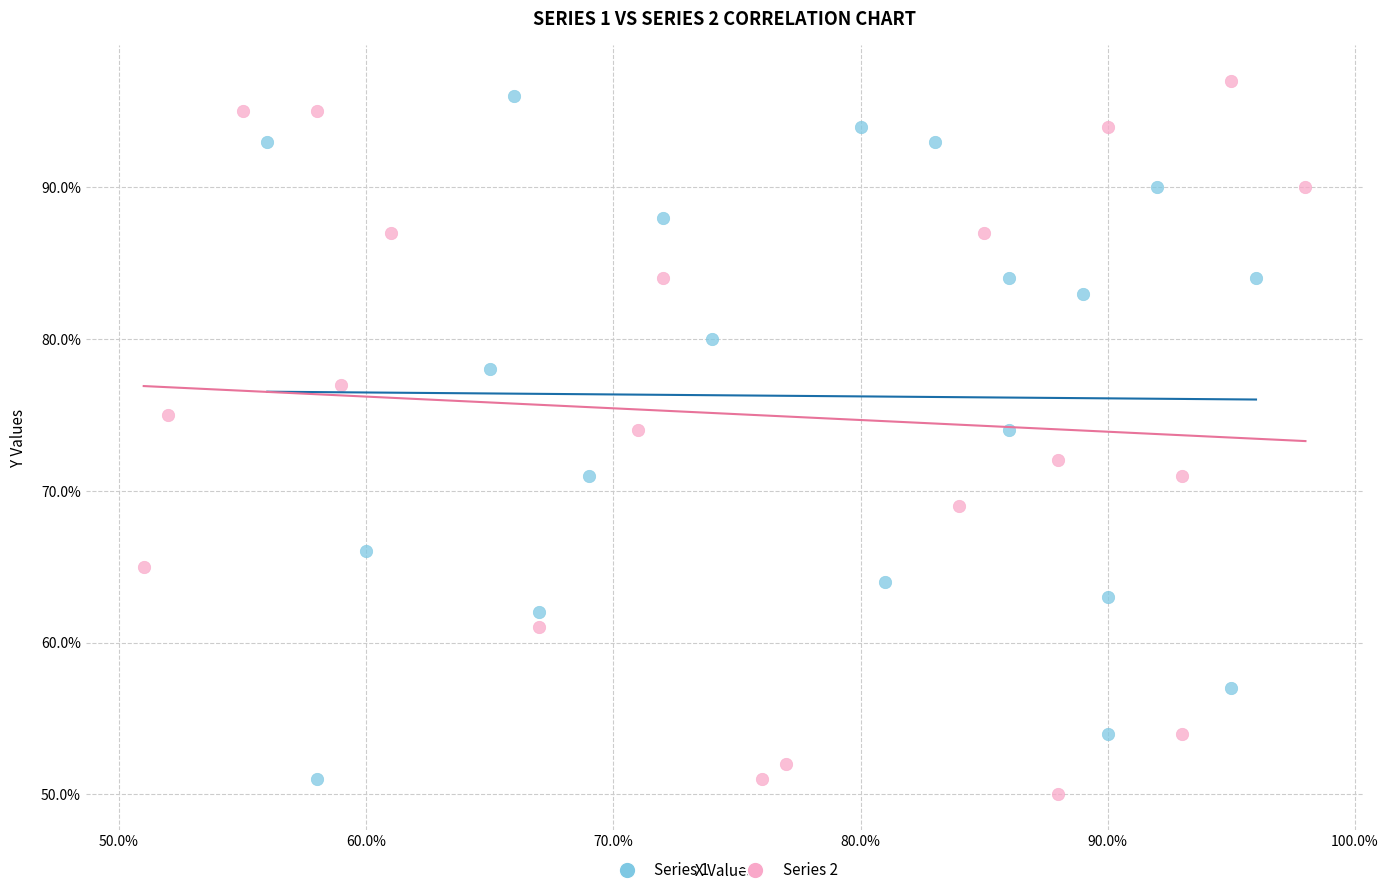

What are all the series names shown in the legend?

Series 1, Series 2